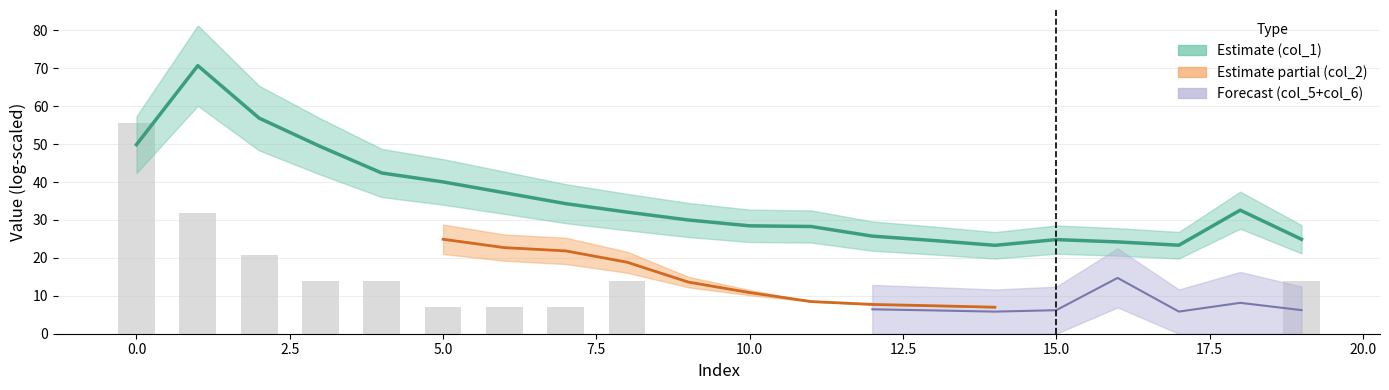

Is the value of col_3 at 13 greater than the value of col_1 line at 10.0?

No